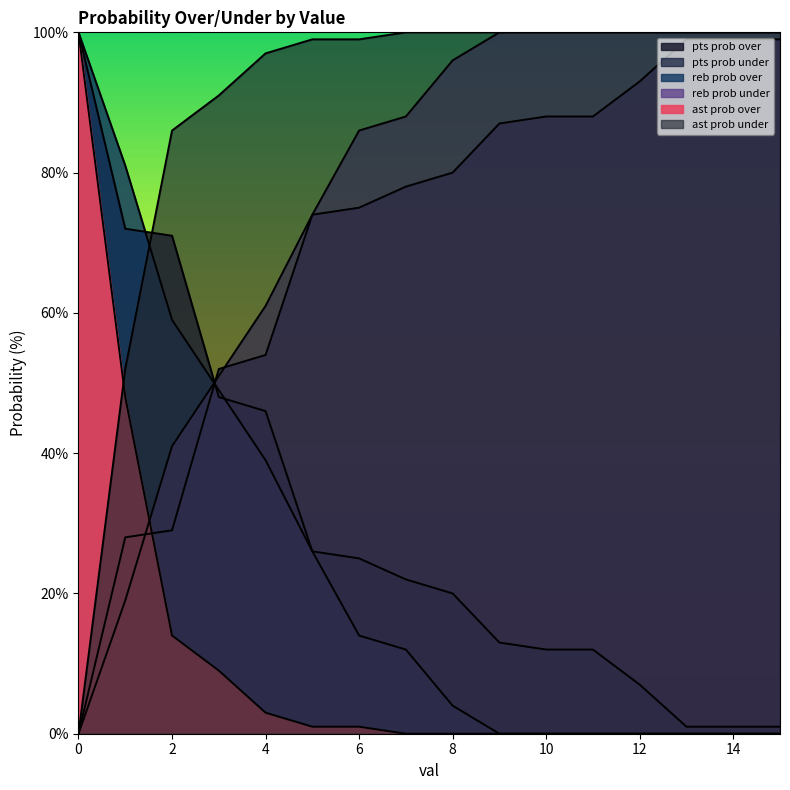

What is the value of the ast prob under point at the 8th from the left?

100